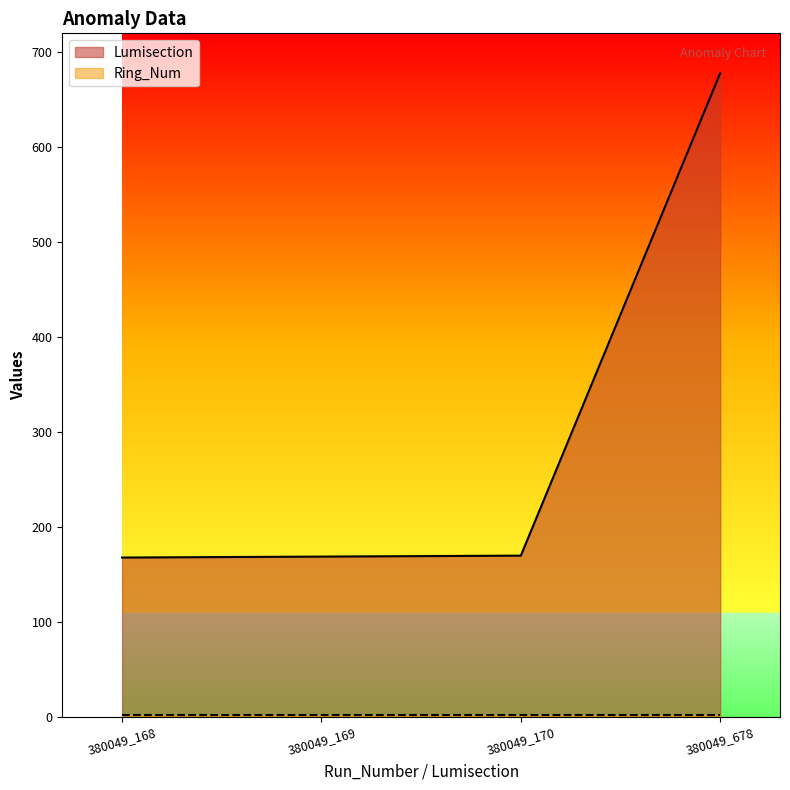

At which label is the value closest to 423?

380049_170